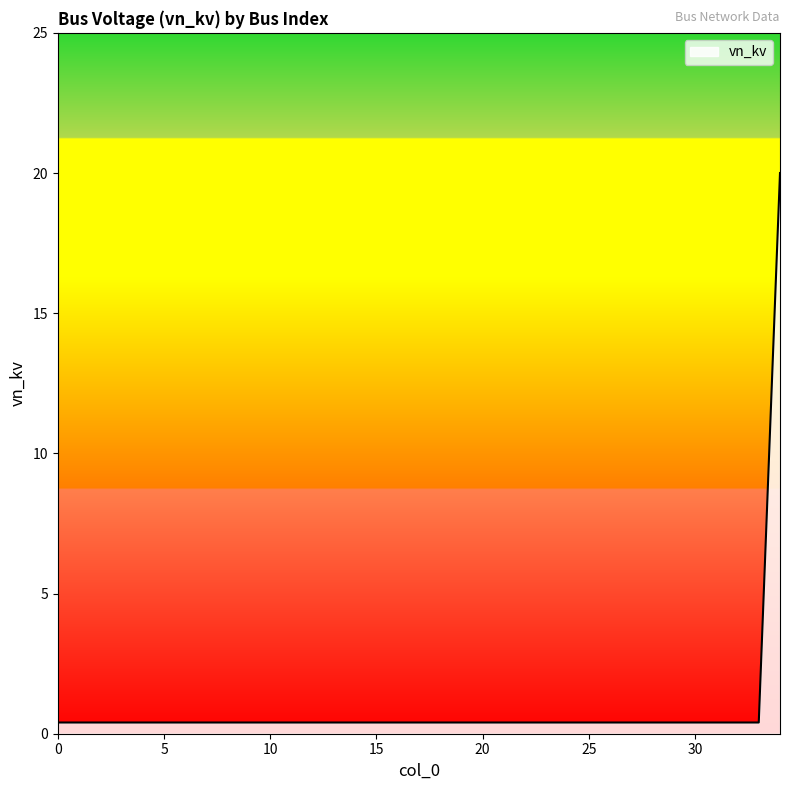

Reading right to left, list all the values displayed in this chart.

20.0	0.4	0.4	0.4	0.4	0.4	0.4	0.4	0.4	0.4	0.4	0.4	0.4	0.4	0.4	0.4	0.4	0.4	0.4	0.4	0.4	0.4	0.4	0.4	0.4	0.4	0.4	0.4	0.4	0.4	0.4	0.4	0.4	0.4	0.4